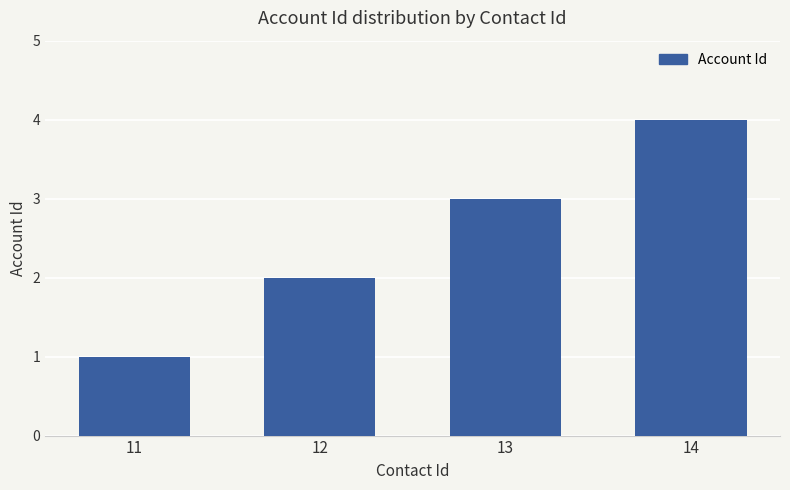

The chart shows a value of 3 at 12. True or false?

False